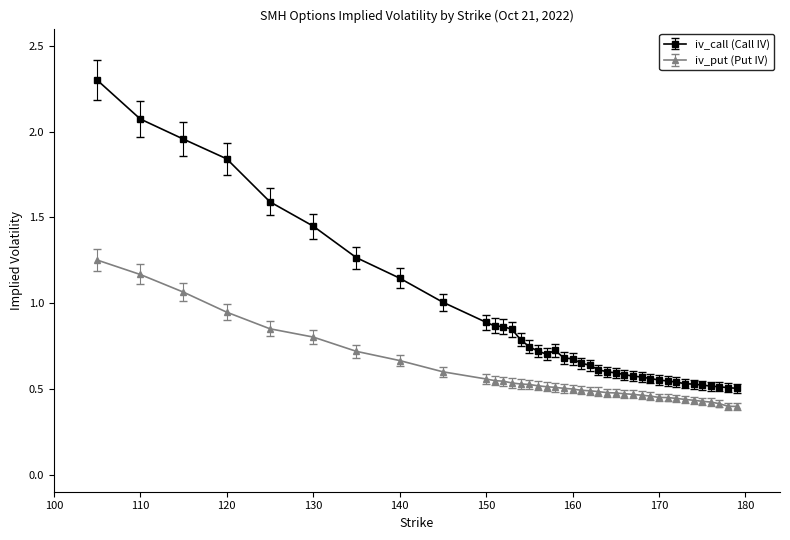

What is the maximum value shown in the chart?

2.3